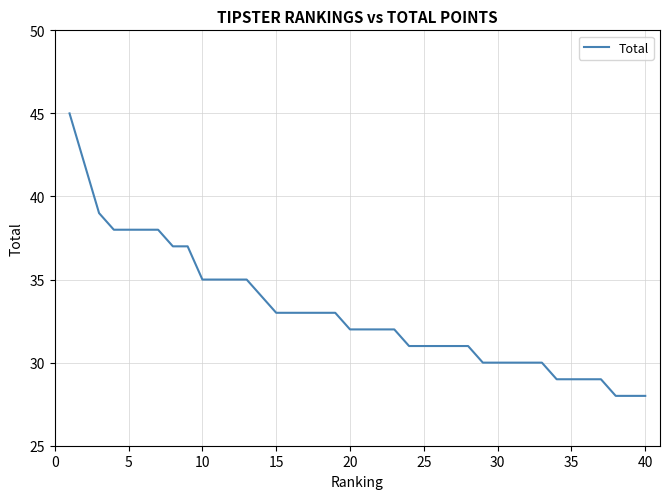

What is the difference between the maximum and minimum values?

17